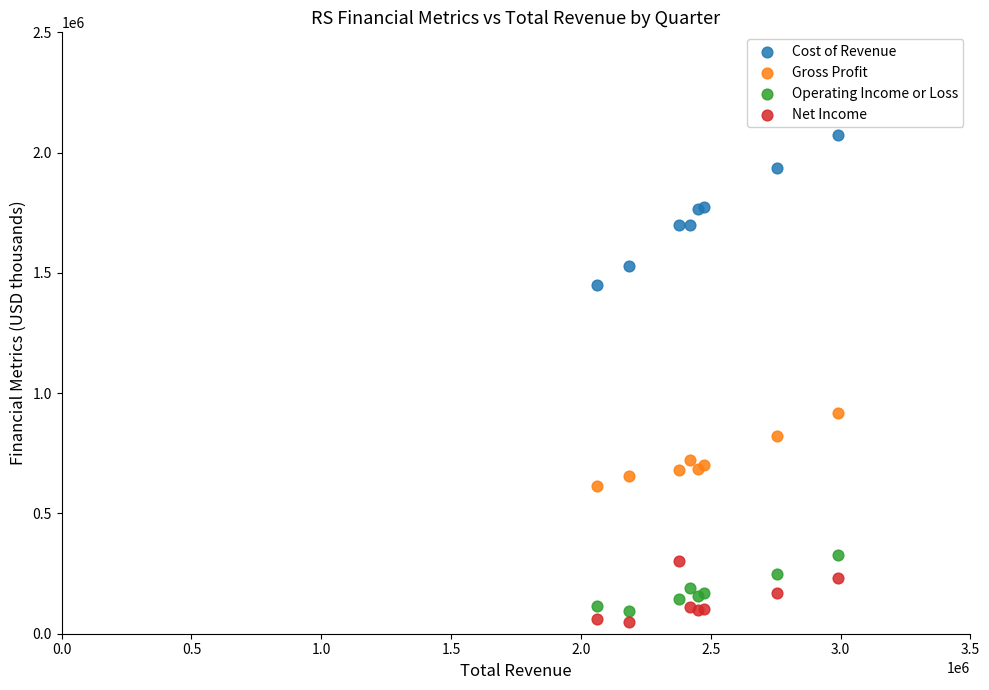

Which series has the largest Y range (max minus min)?

Cost of Revenue